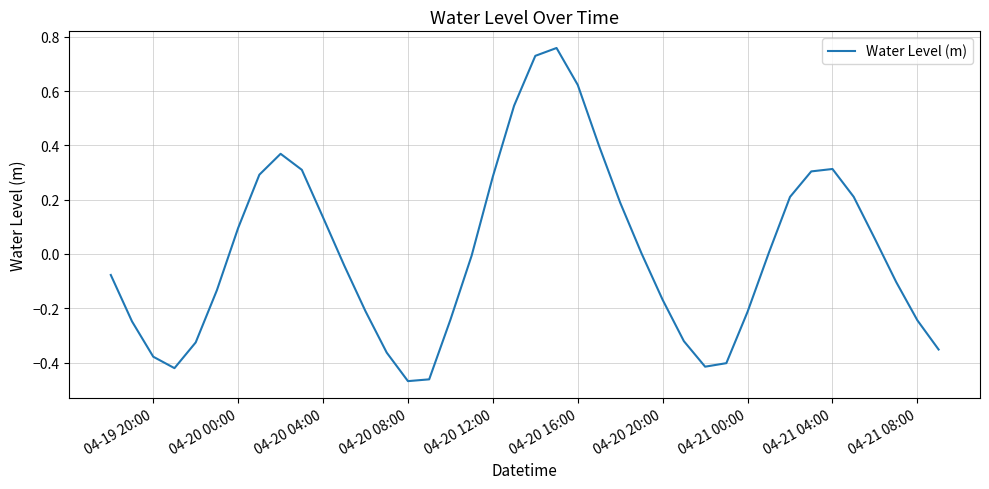

What is the difference between the maximum and minimum values?

1.2